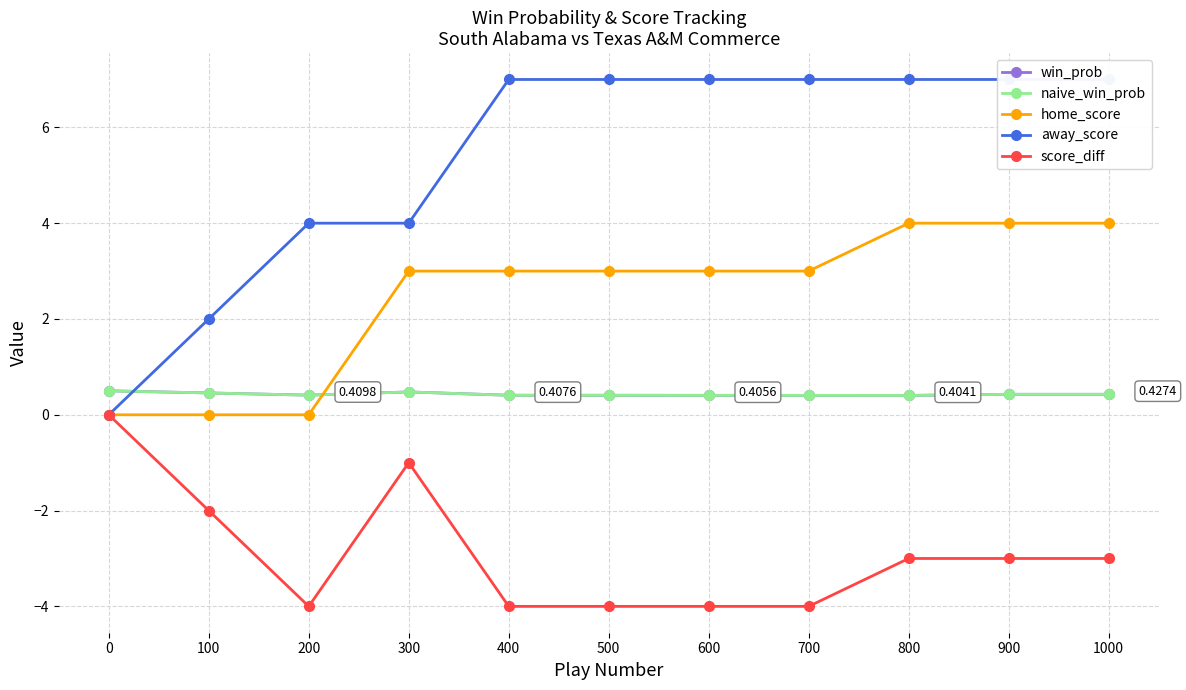

What is the sum of the away_score values at 500 and 300?

11.0